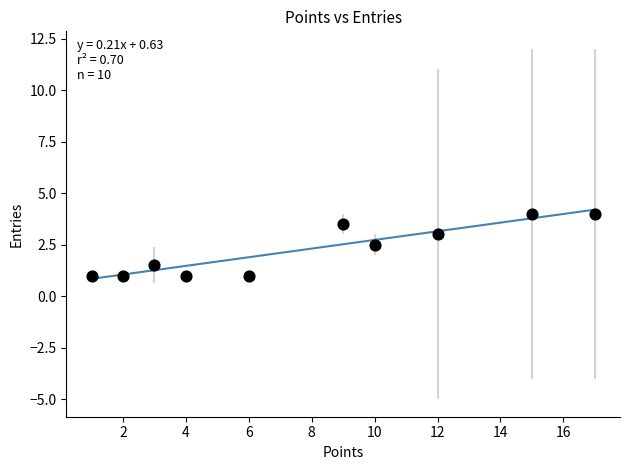

What is the average X value?

7.9